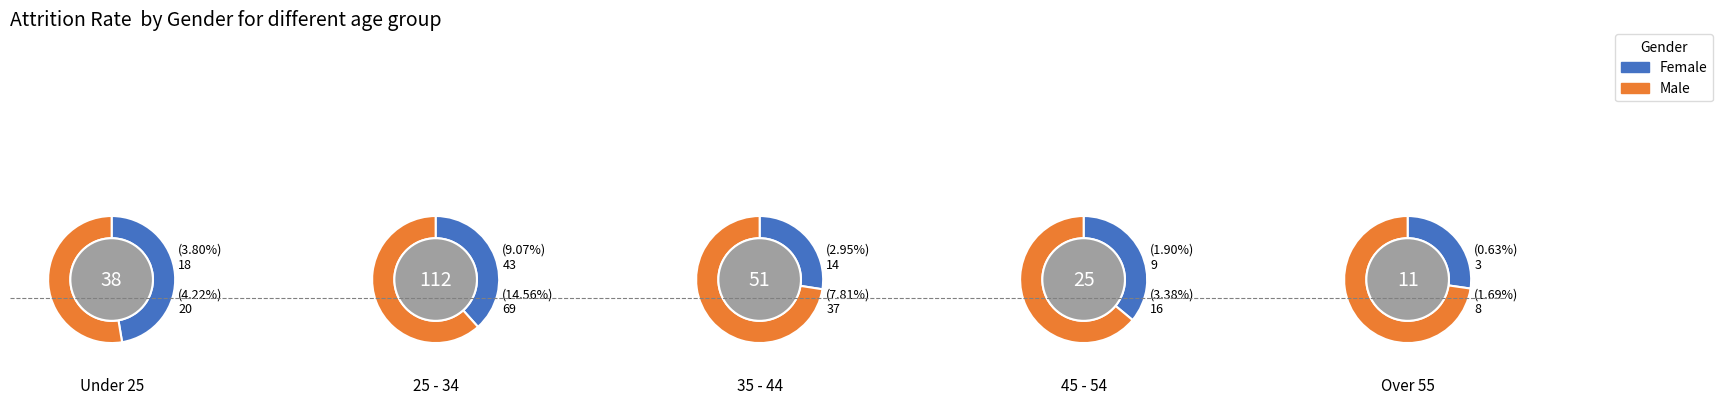

Does 2 account for over 50% of the chart?

No